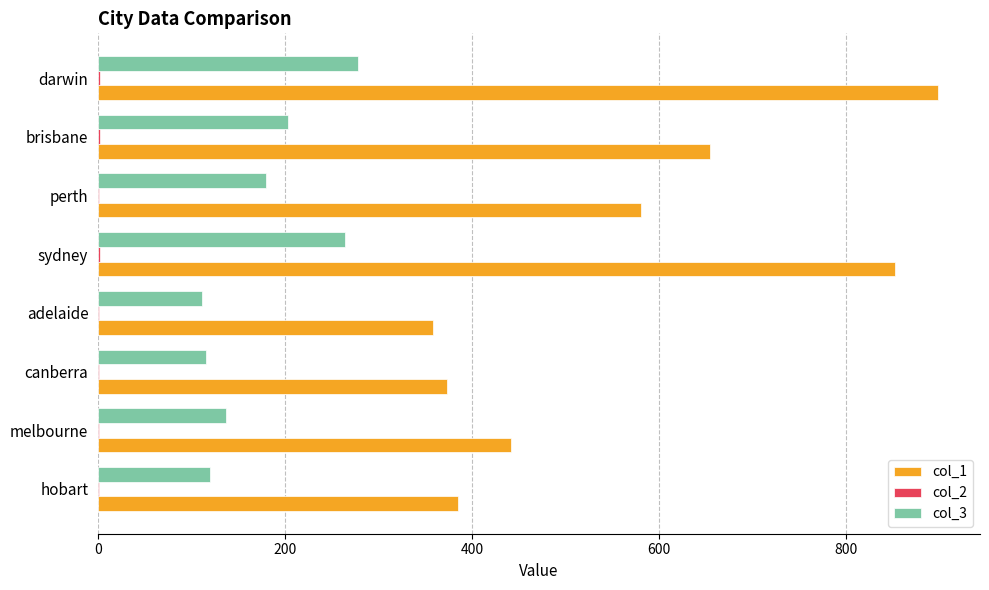

At which category is the sum across all series the highest?

darwin